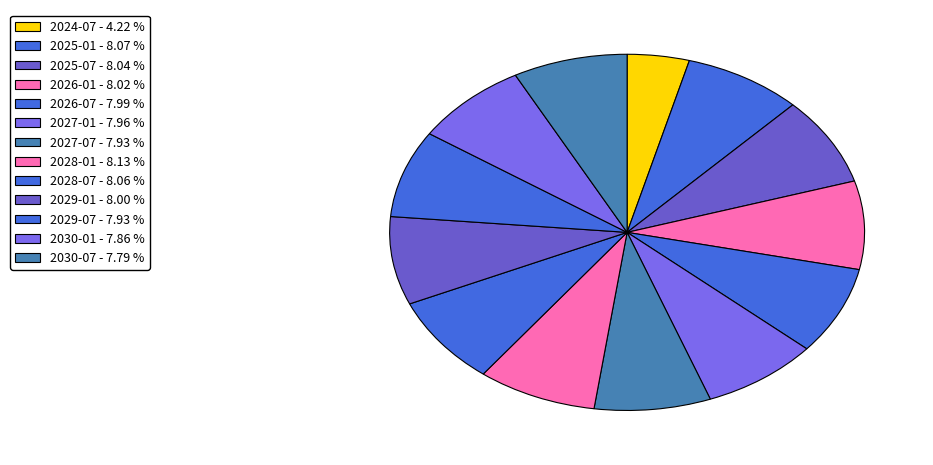

Does any single category account for the majority?

No